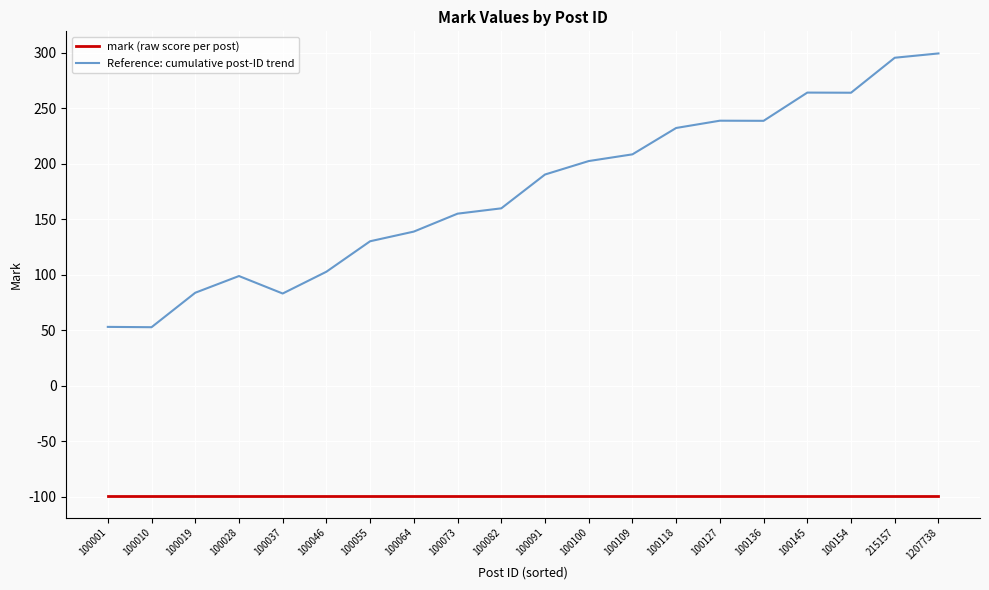

What is the difference between the maximum and minimum values in the Reference: cumulative post-ID trend series?

246.7